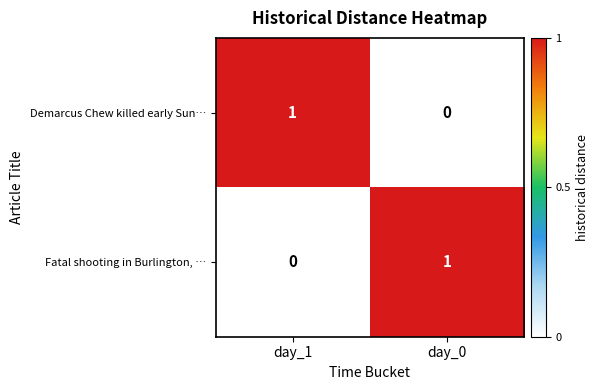

At day_1, list the series in order from largest to smallest.

Demarcus Chew killed early Sun…, Fatal shooting in Burlington, …